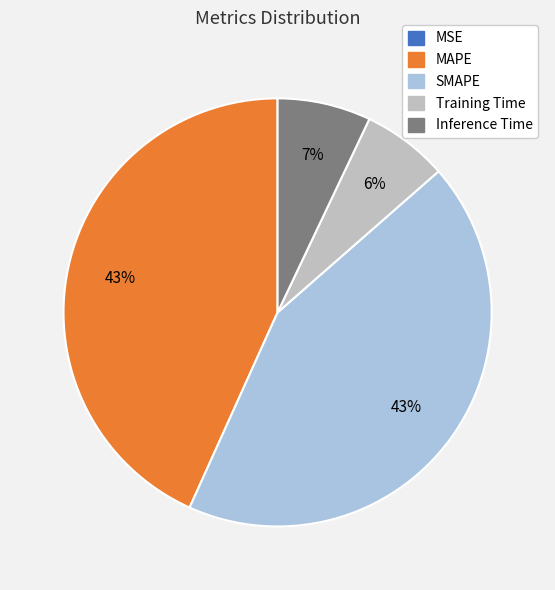

What is the smallest slice in the pie chart?

MSE